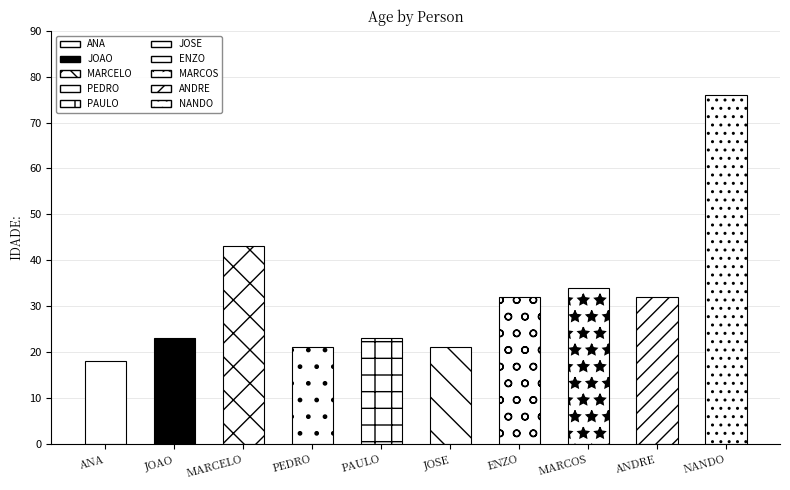

Reading left to right, extract all data points from this chart.

18	23	43	21	23	21	32	34	32	76